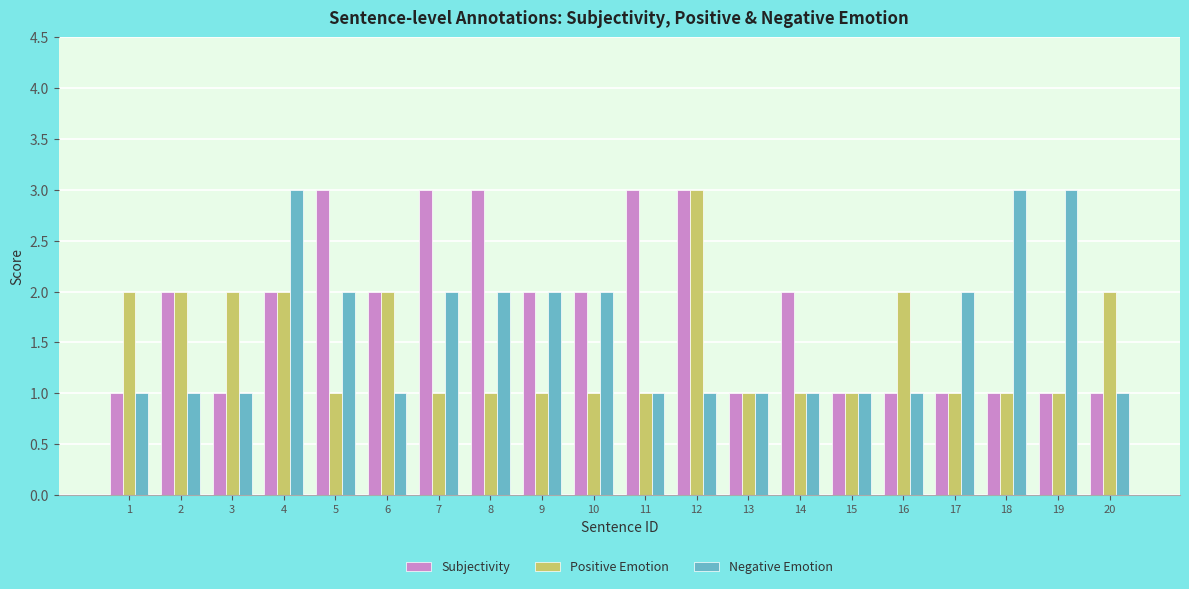

Reading left to right, what are all the values shown in this chart?

Subjectivity: 1	2	1	2	3	2	3	3	2	2	3	3	1	2	1	1	1	1	1	1
Positive Emotion: 2	2	2	2	1	2	1	1	1	1	1	3	1	1	1	2	1	1	1	2
Negative Emotion: 1	1	1	3	2	1	2	2	2	2	1	1	1	1	1	1	2	3	3	1